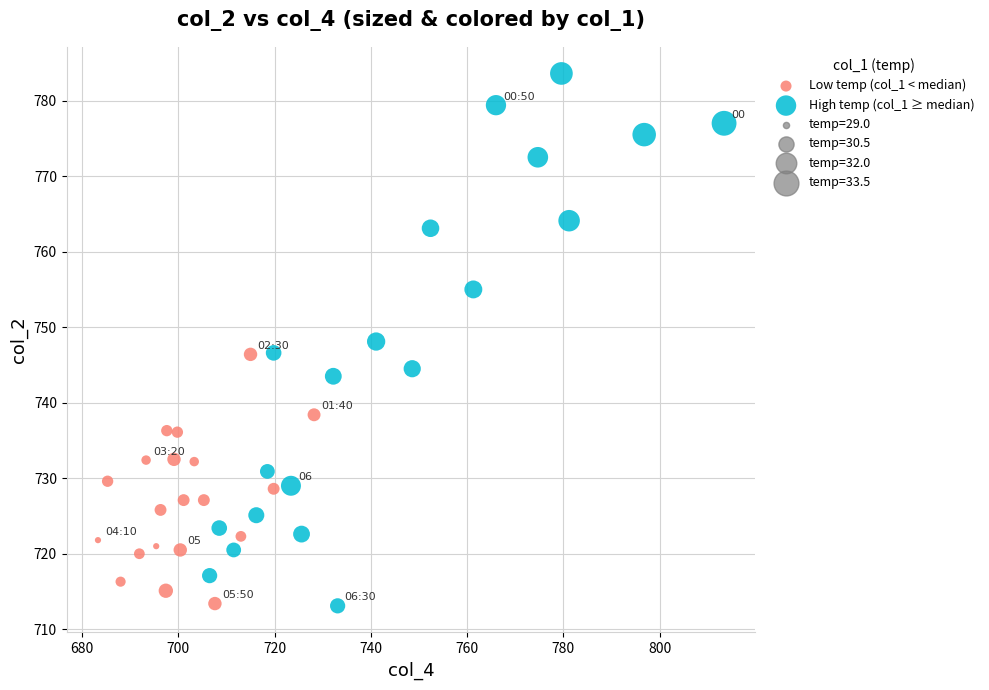

Which series contains the highest Y value?

High temp (col_1 ≥ median)